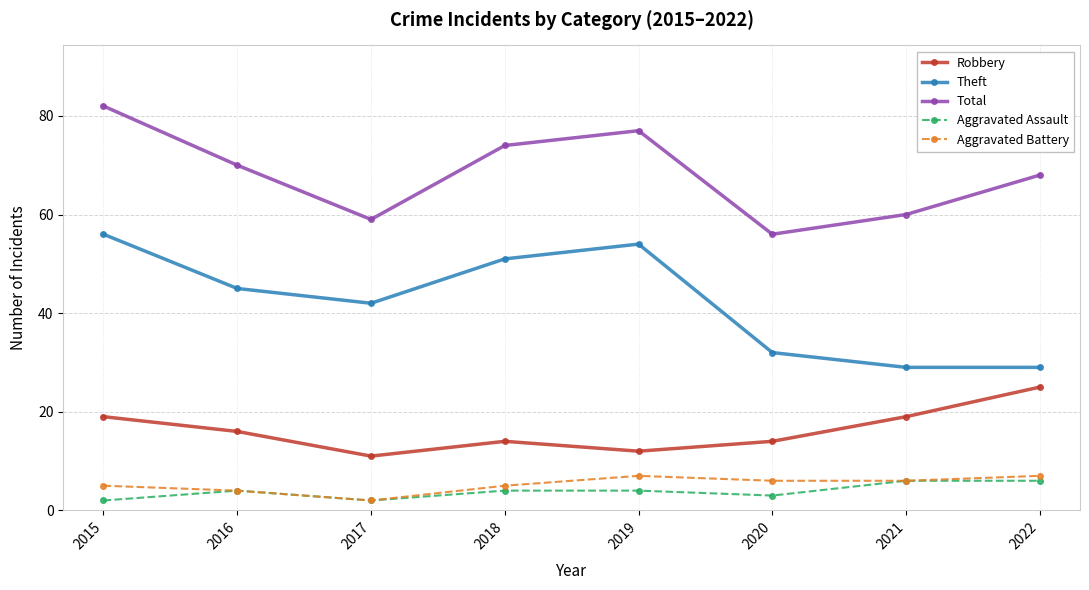

True or false: Robbery and Aggravated Assault cross at least once.

False